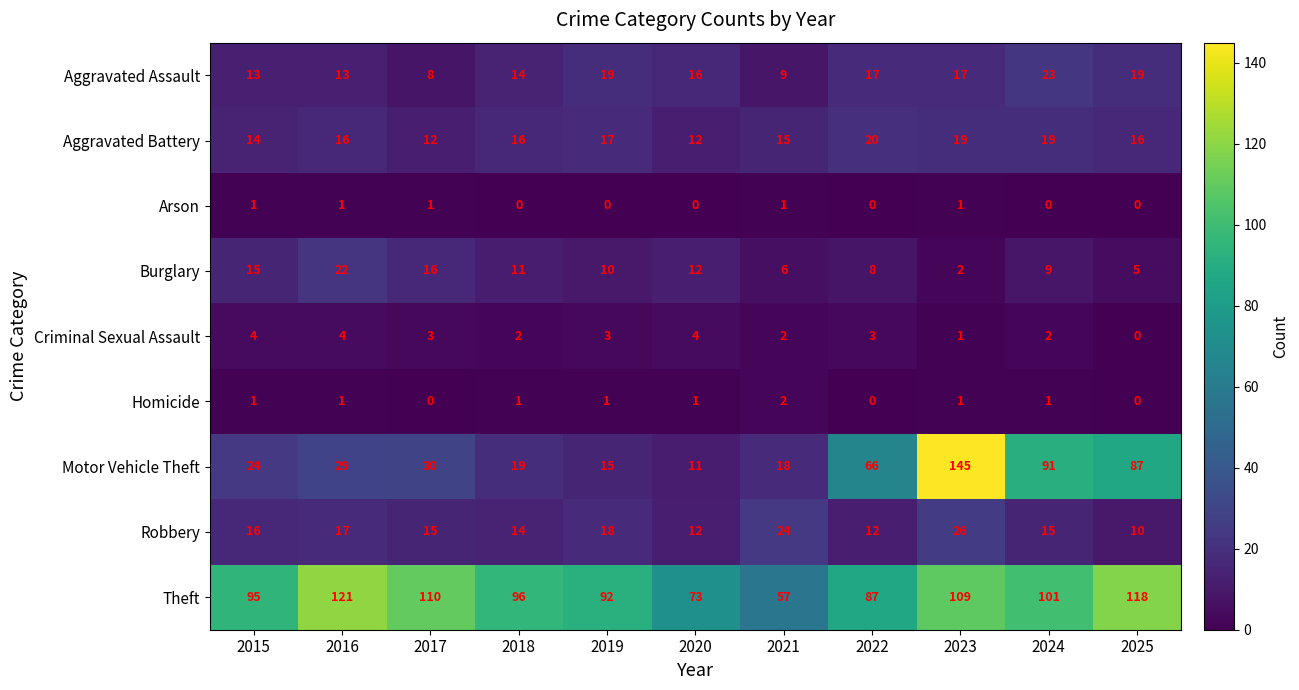

Which series has the largest range (max minus min)?

Motor Vehicle Theft